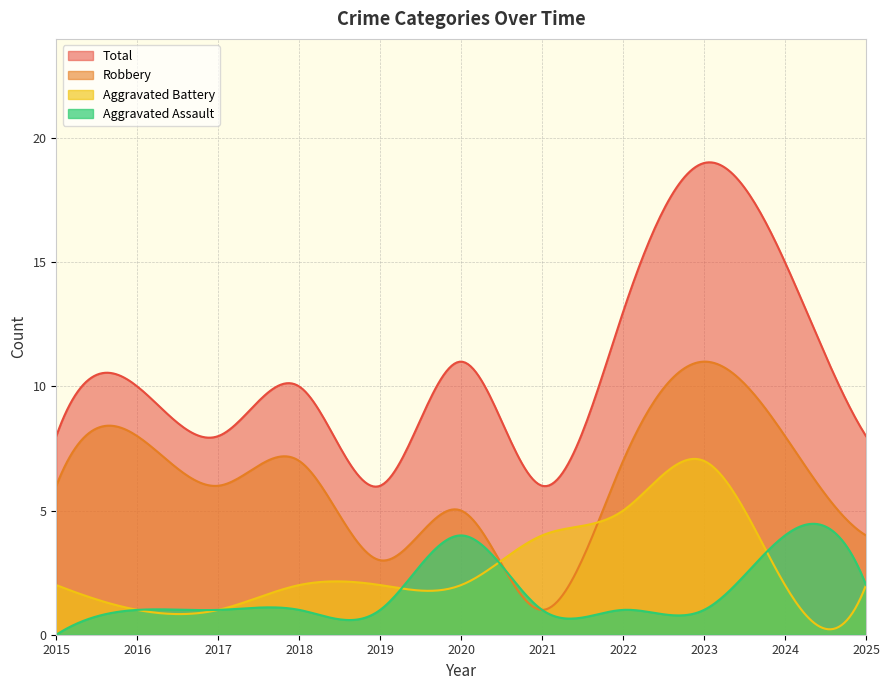

What is the maximum value shown in the chart?

19.0